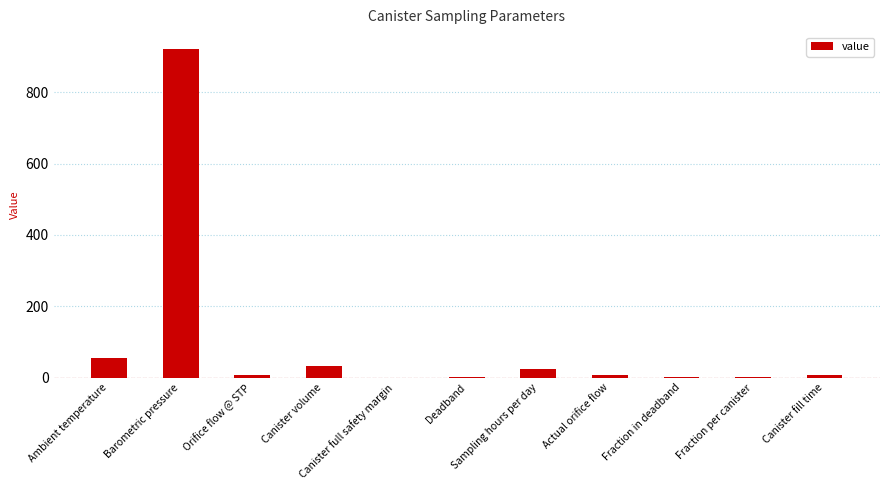

What is the sum of all values?

1056.9